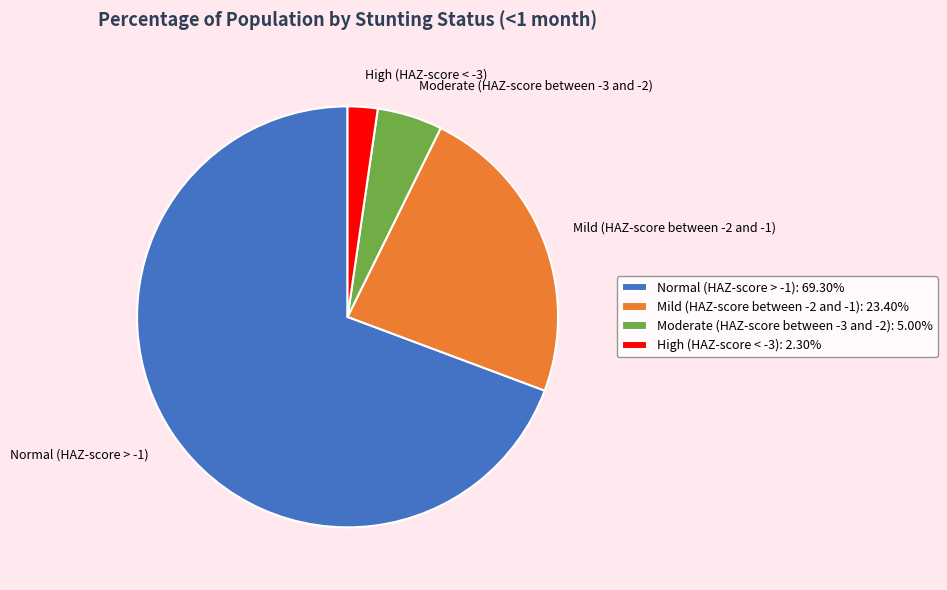

Count the number of slices in the pie.

4